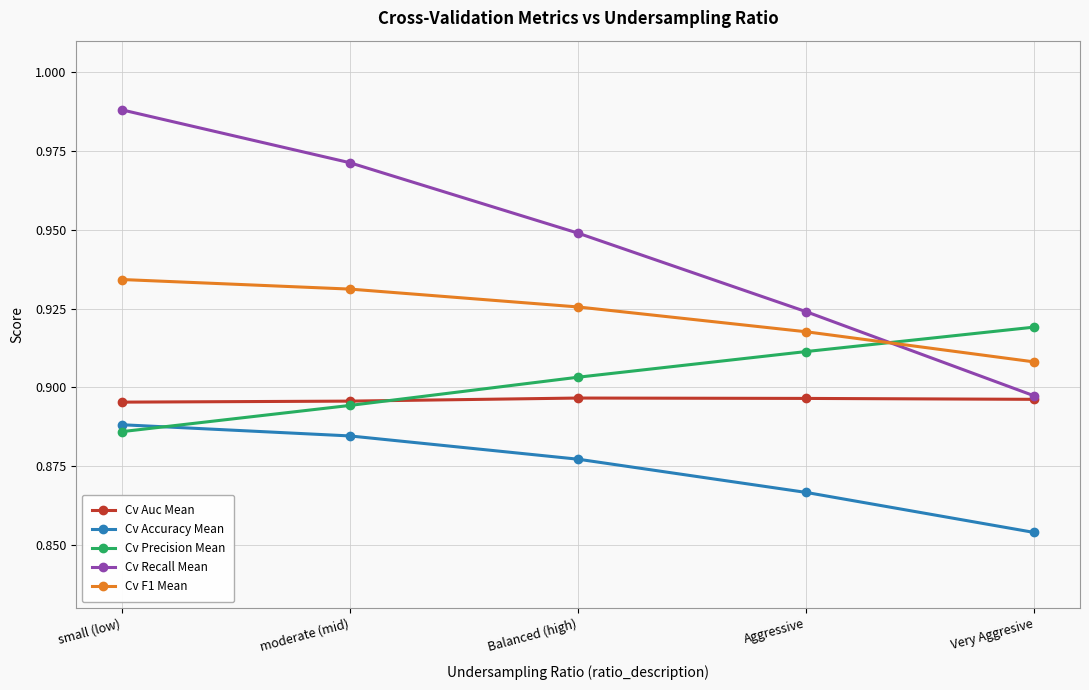

How many lines are shown in the chart?

5